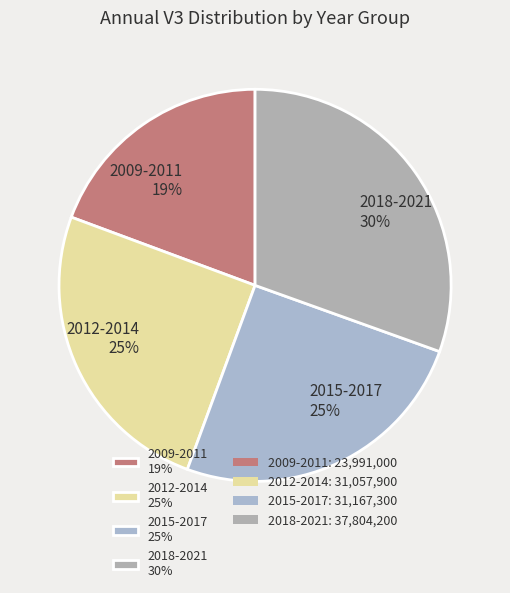

Combined, do 2012-2014 25% and 2009-2011 19% account for over 50%?

No